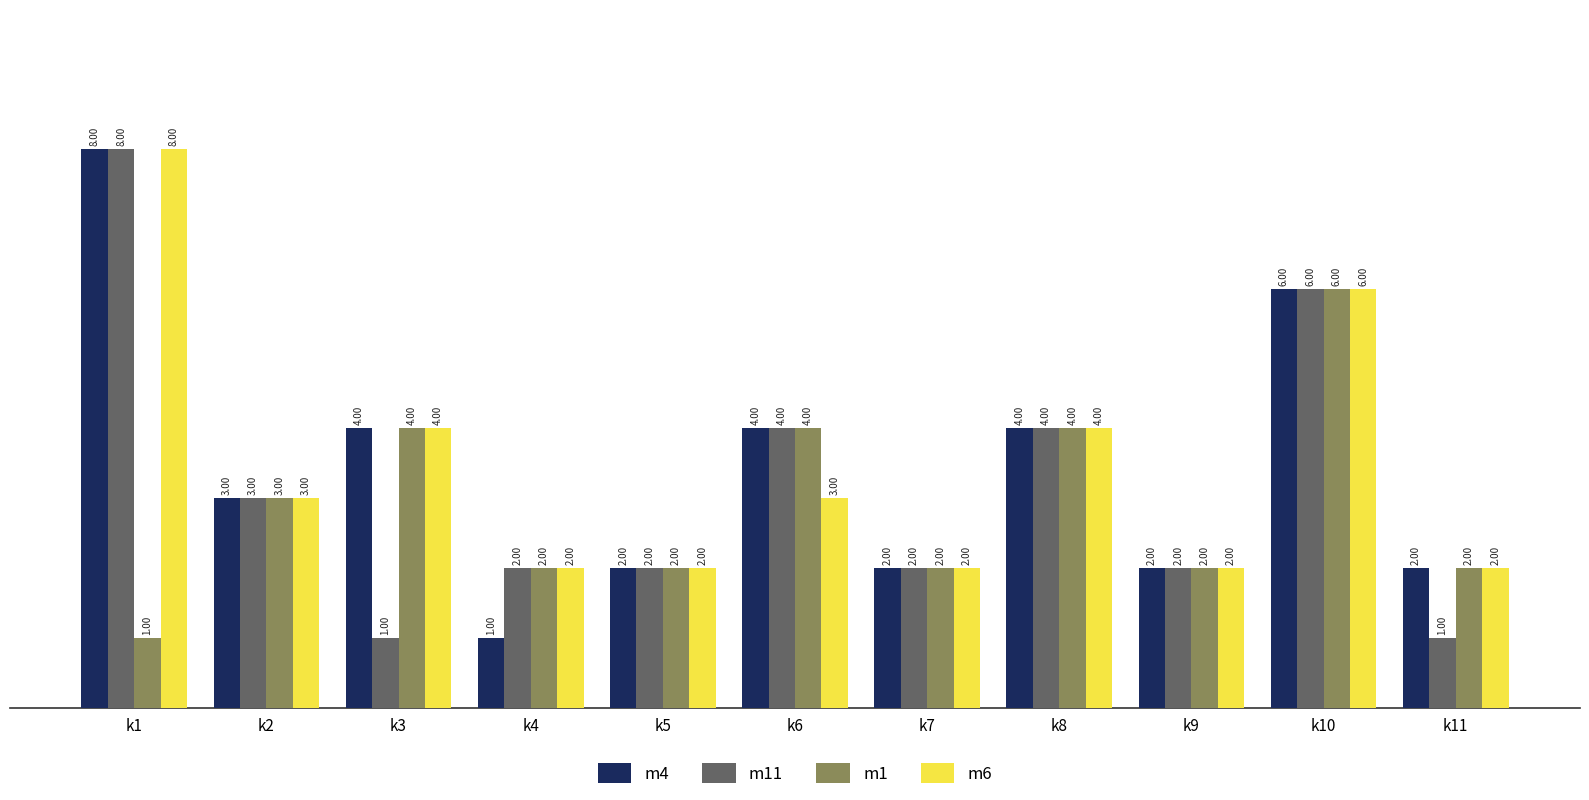

Is it true that m1 equals 6 at k3?

False